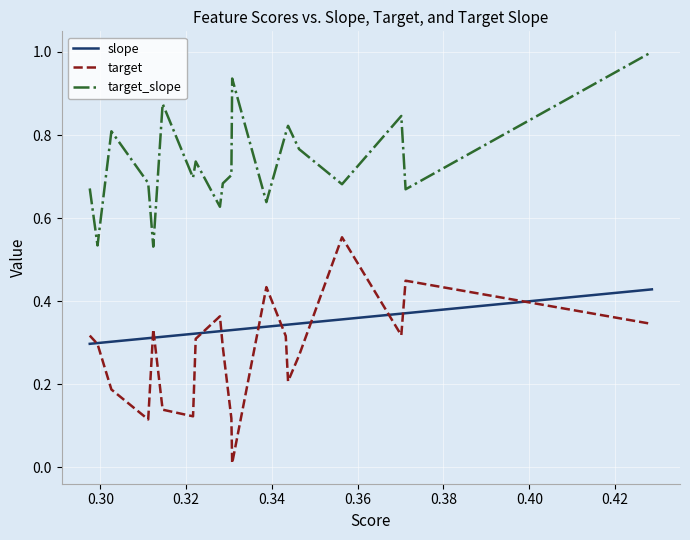

List the series in order of their peak value, lowest first.

slope, target, target_slope